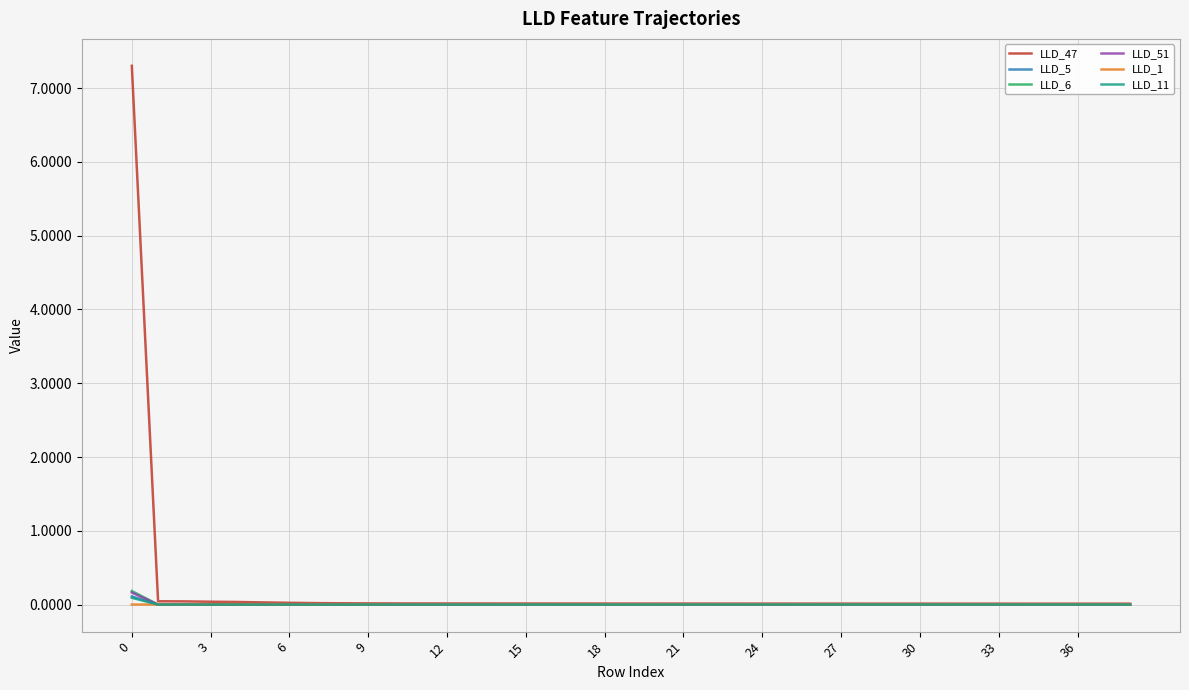

What is the maximum value shown in the chart?

7.3